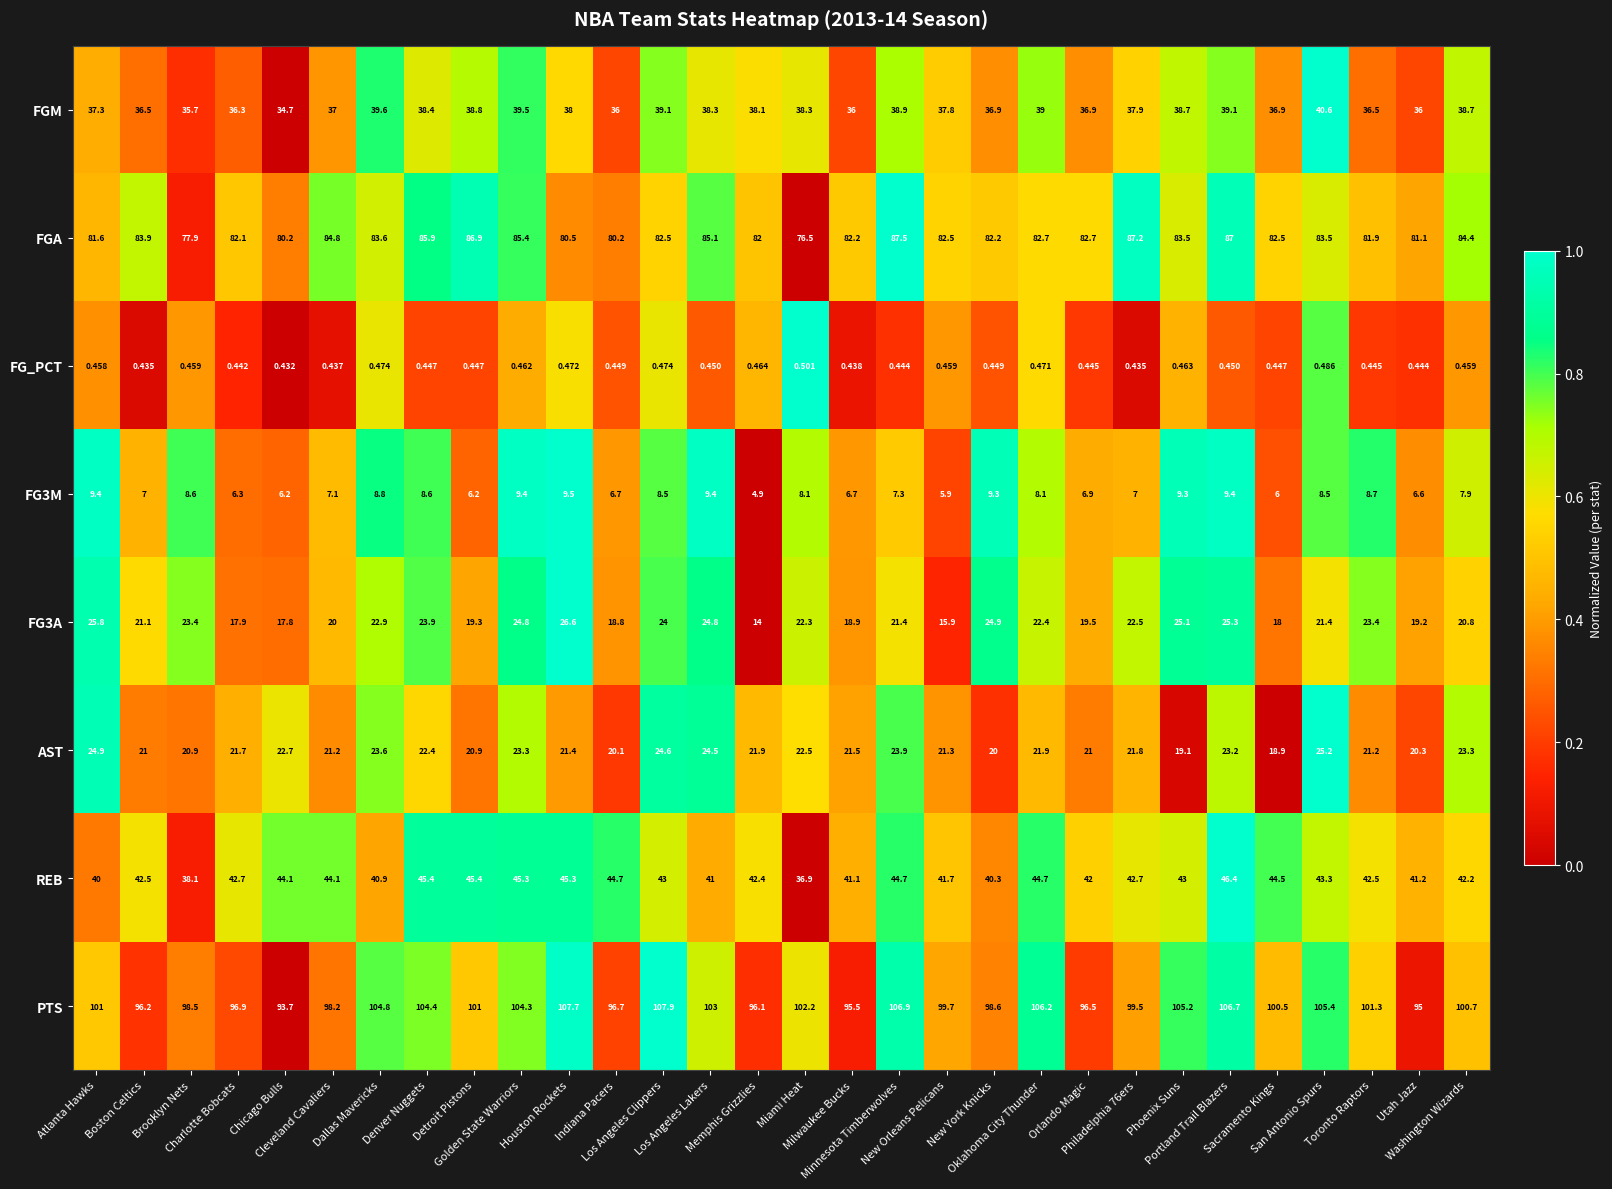

Count the number of categories in the chart.

30